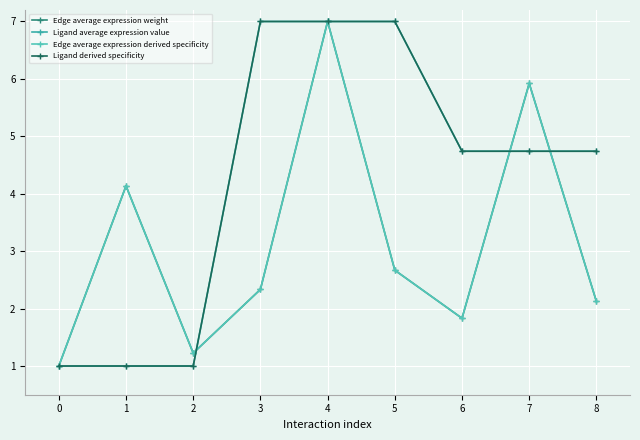

Is this an area chart (filled region under the line)?

No